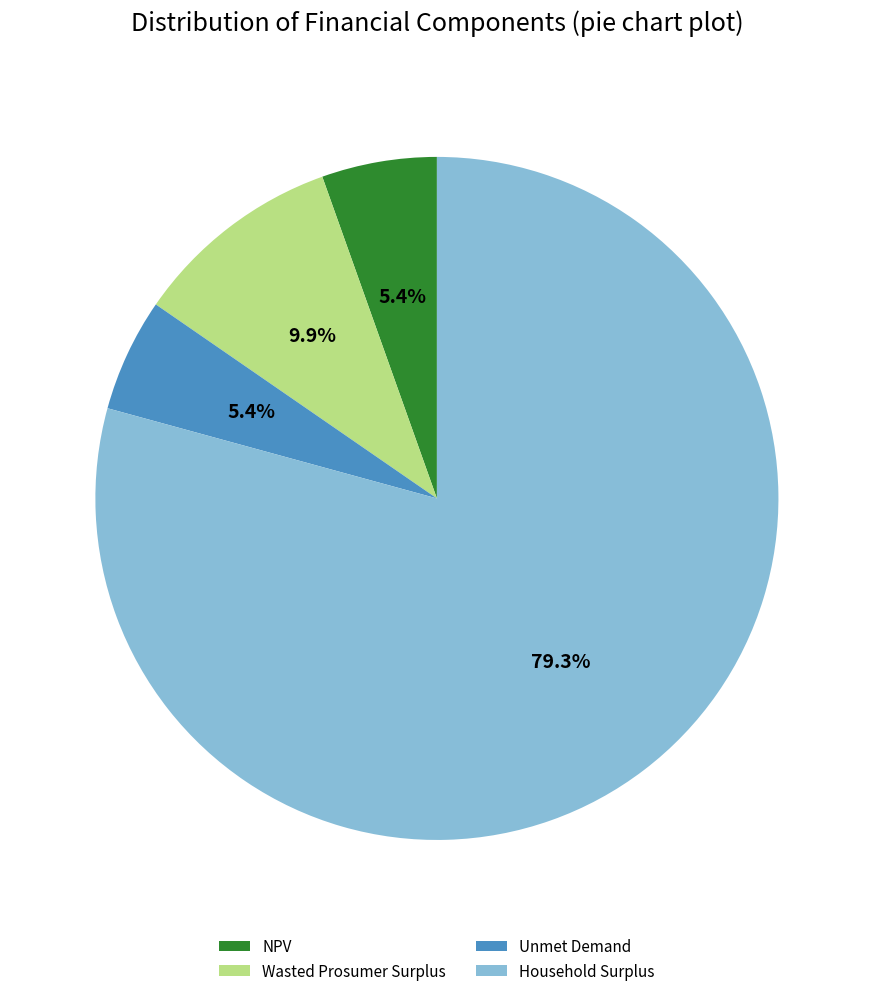

What is the largest slice in the pie chart?

Household Surplus